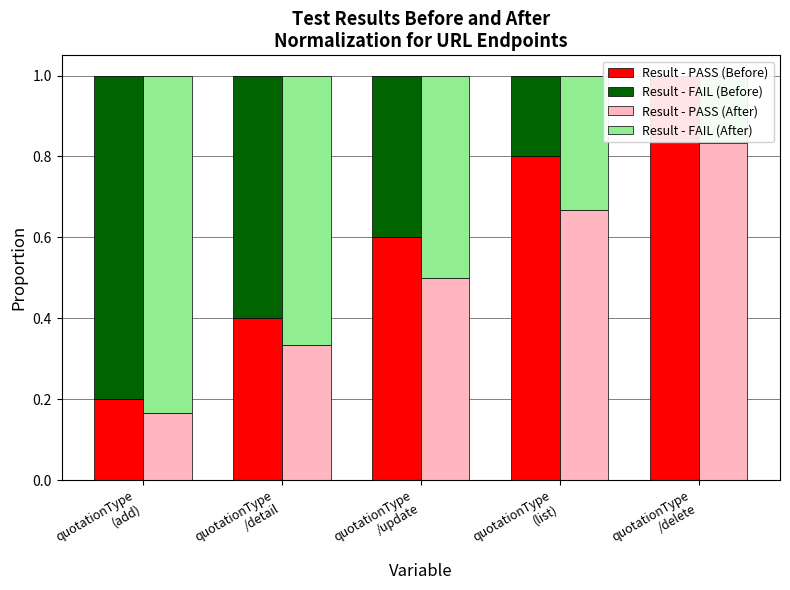

How many bars are there in total?

20